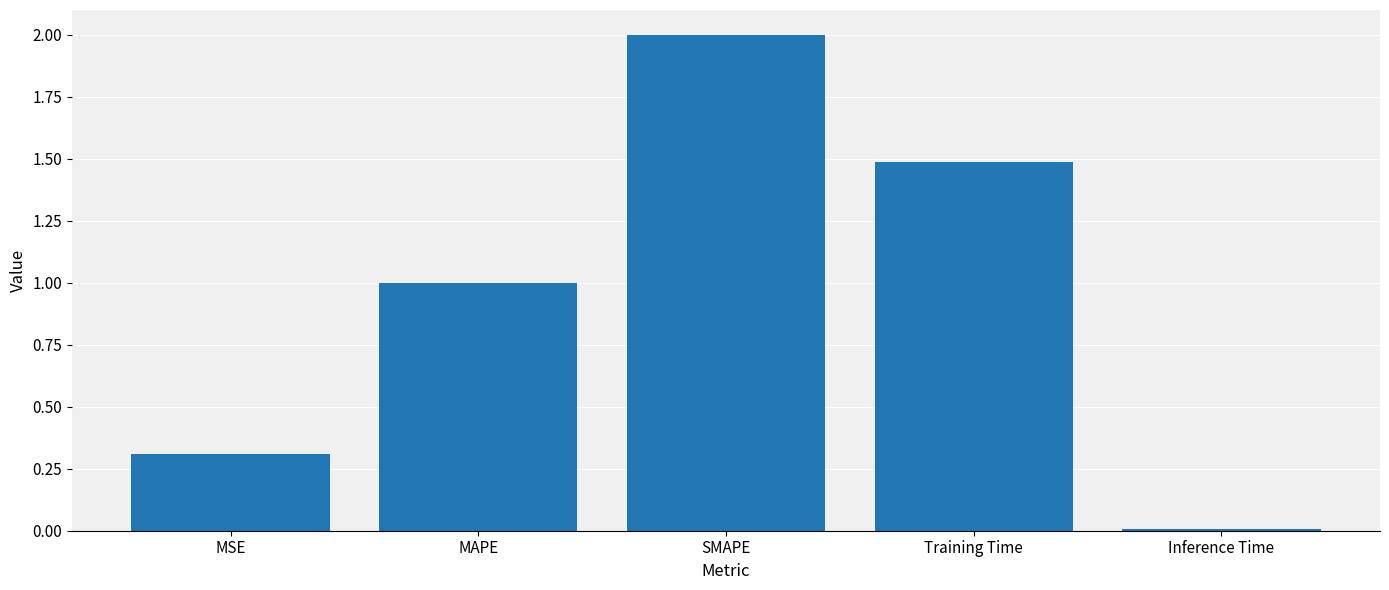

Are the bars horizontal?

No